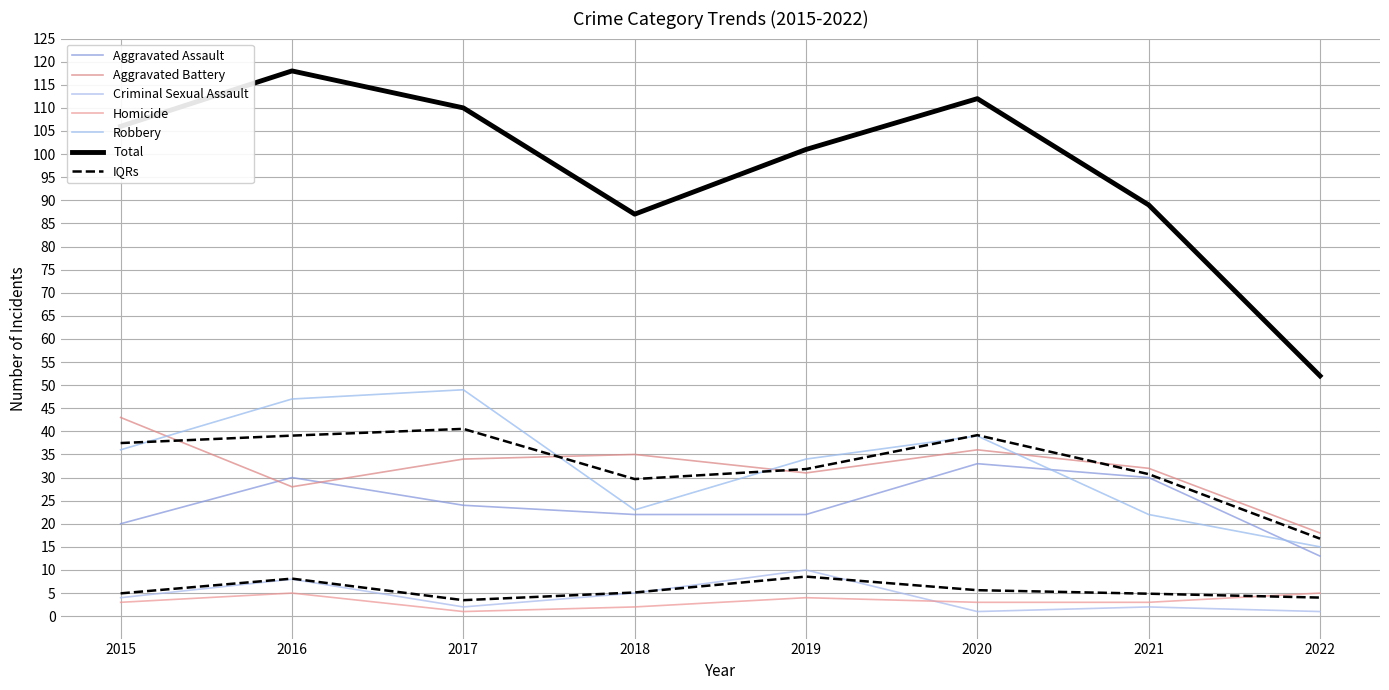

How many data points does each series have?

8